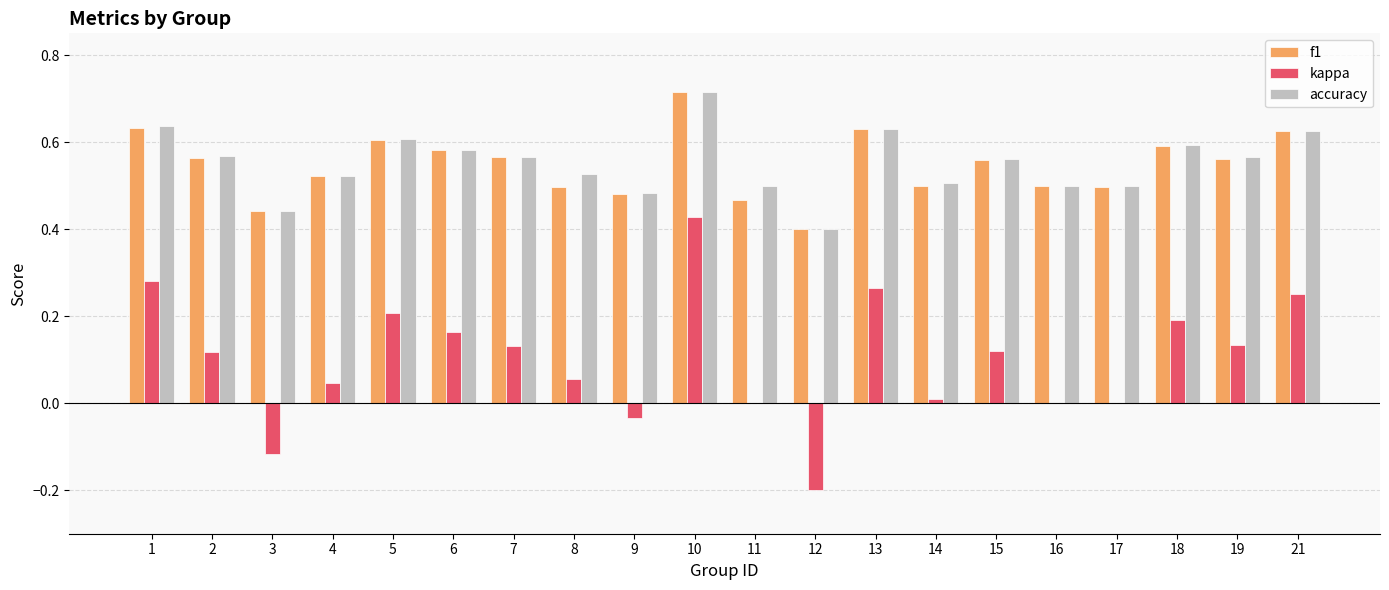

At which label does accuracy reach its peak?

10